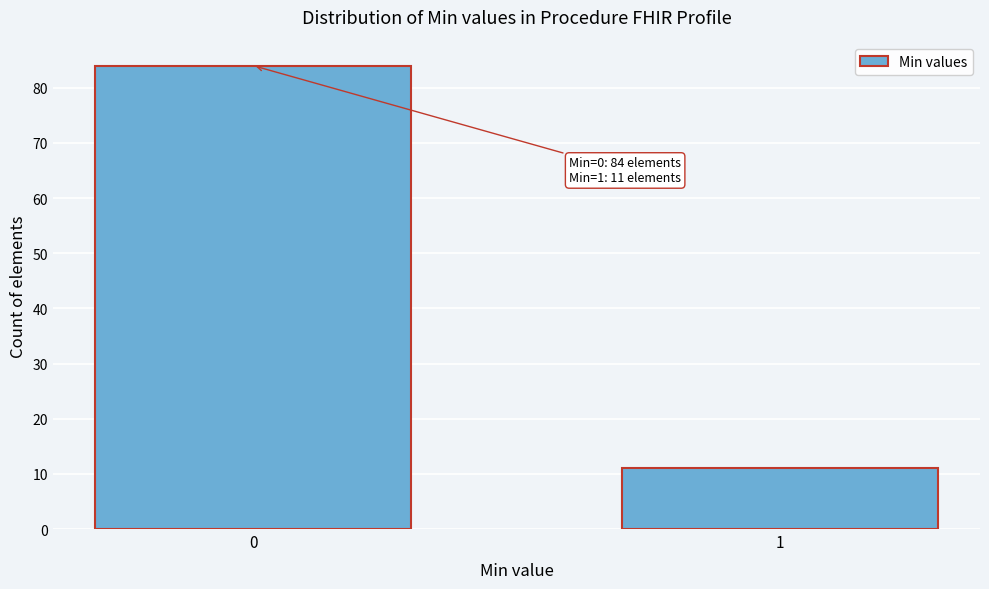

Reading left to right, extract all data points from this chart.

84	11